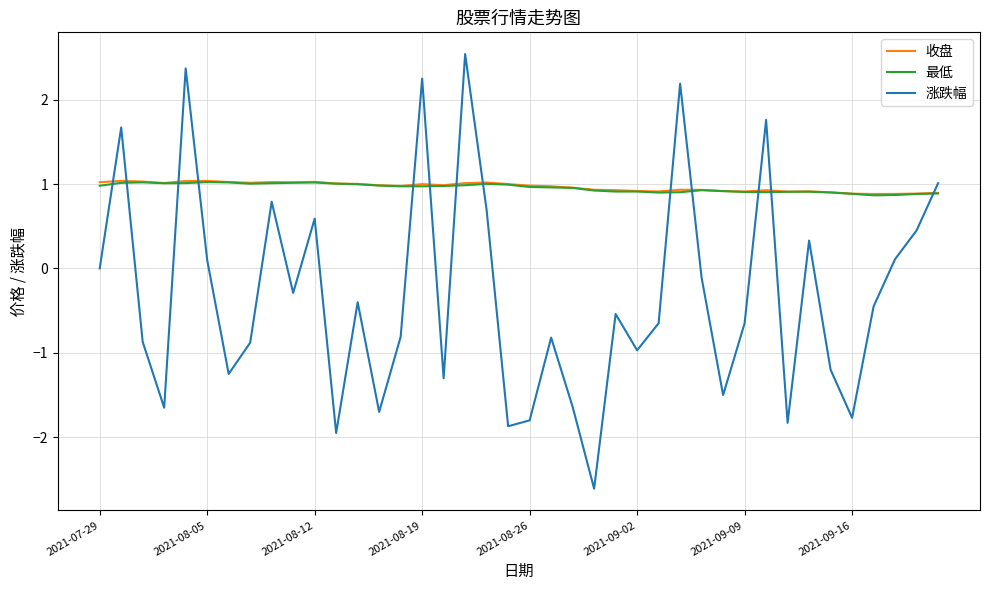

Which series has the widest spread of values?

涨跌幅